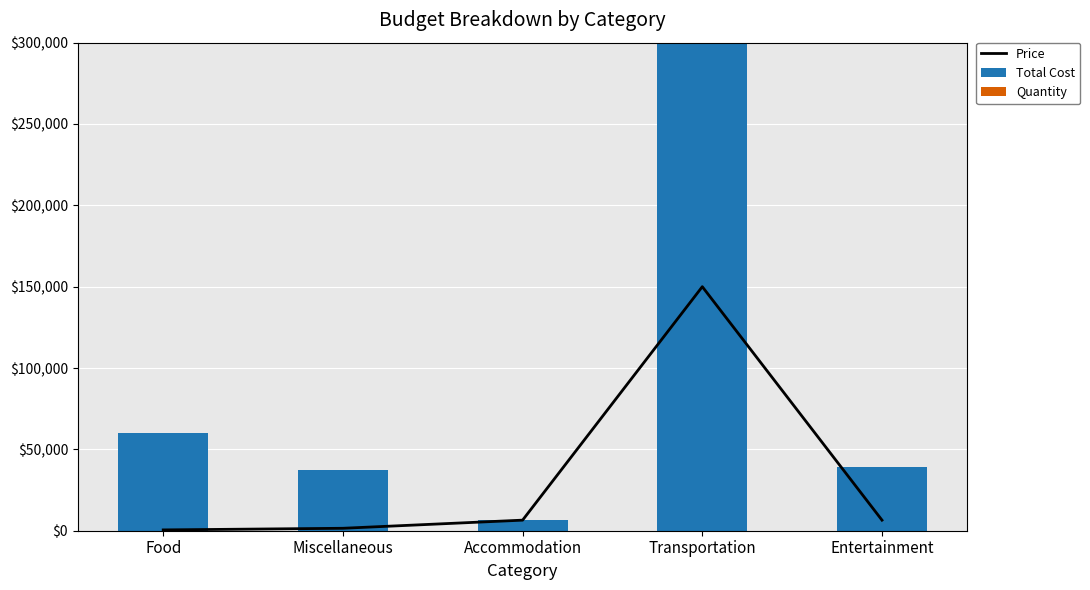

Reading left to right, list all the values displayed in this chart.

Price: 500	1500	6500	150000	6500
Total Cost: 60000	37500	6500	300000	39000
Quantity: 120	25	1	2	6